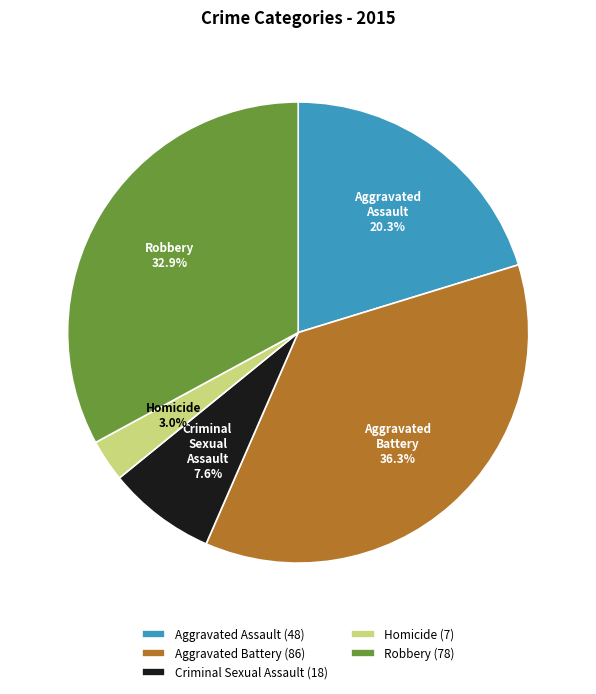

Is it true that Aggravated Assault is 20% of the pie?

True